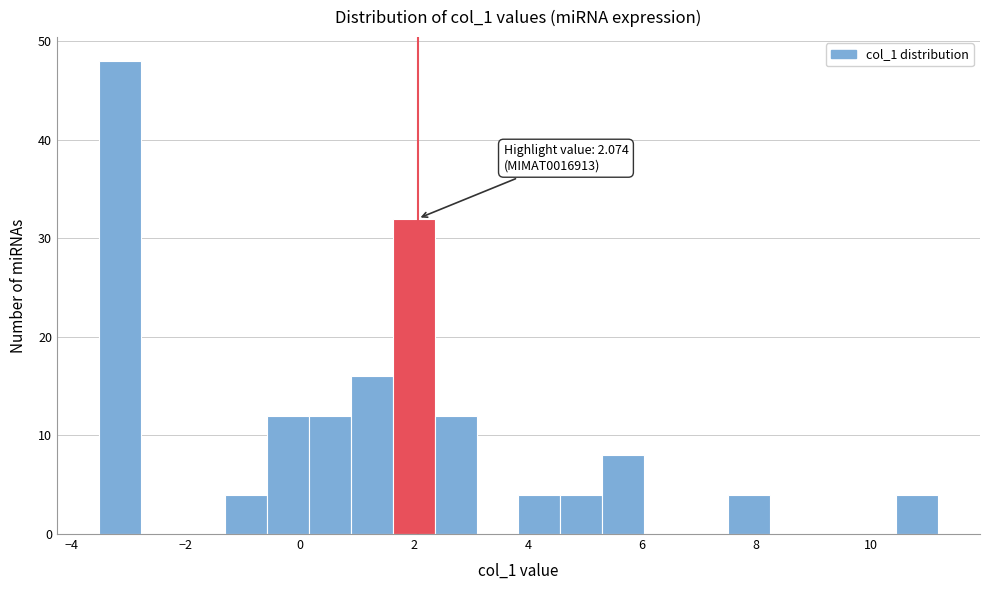

Around what value on the x-axis is the tallest bar? Give the approximate position of its centre, as read against the axis.

-3.2